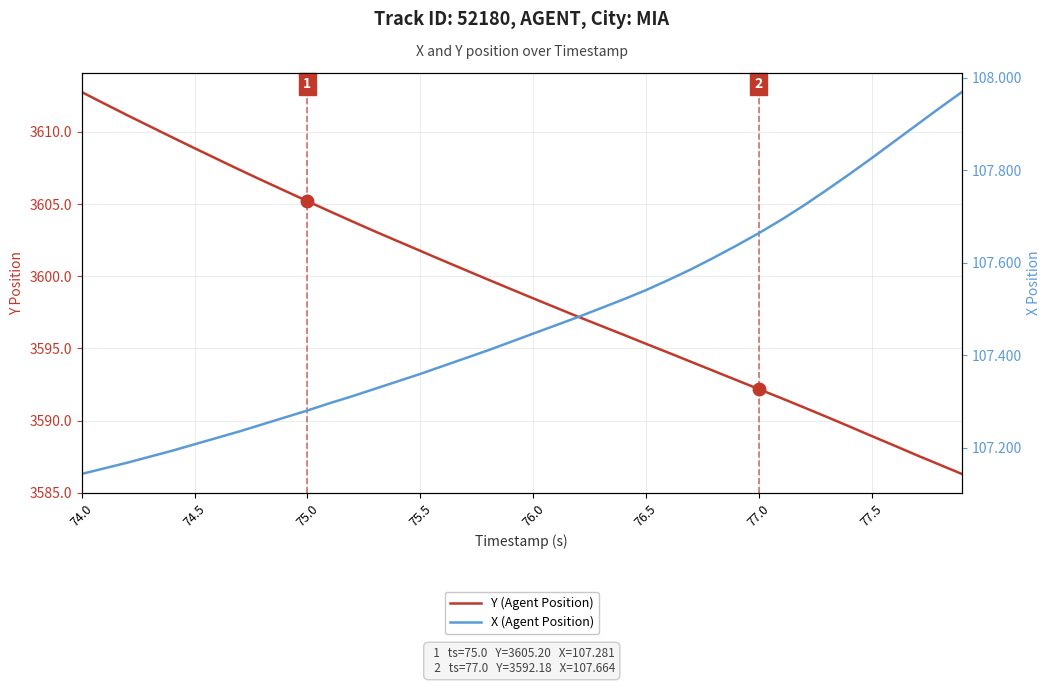

Does the chart have visible grid lines?

Yes